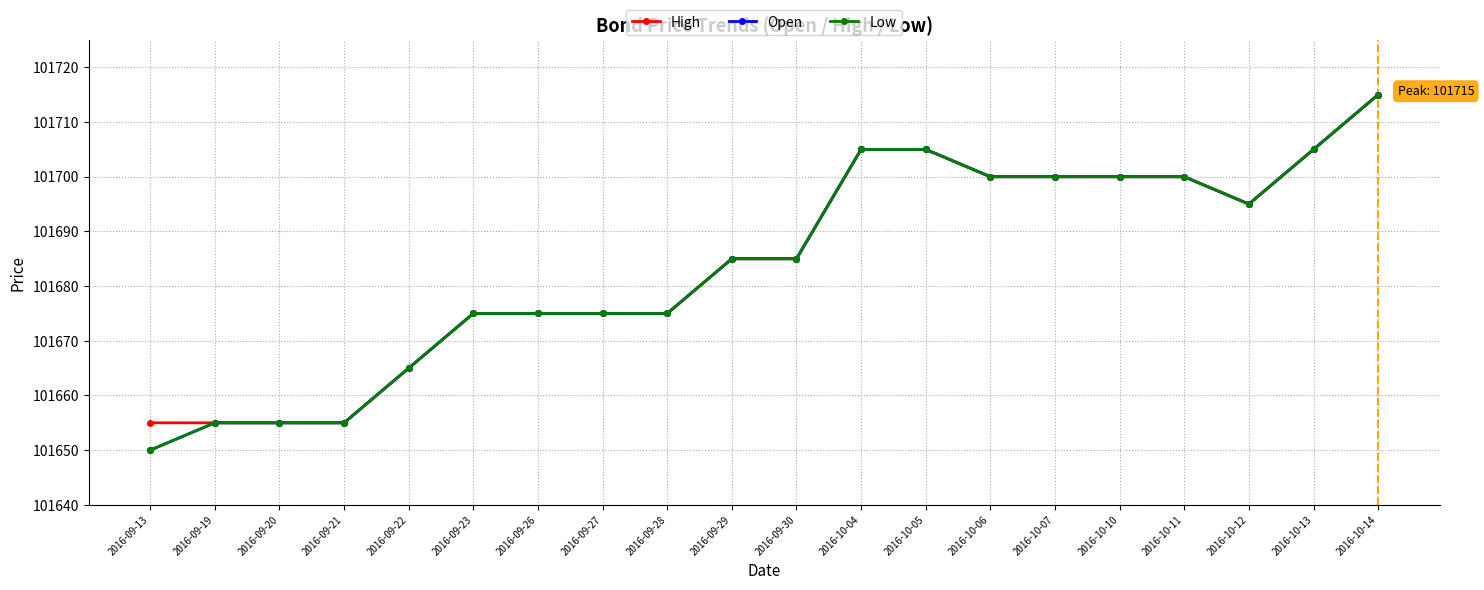

Which series has the widest spread of values?

Open